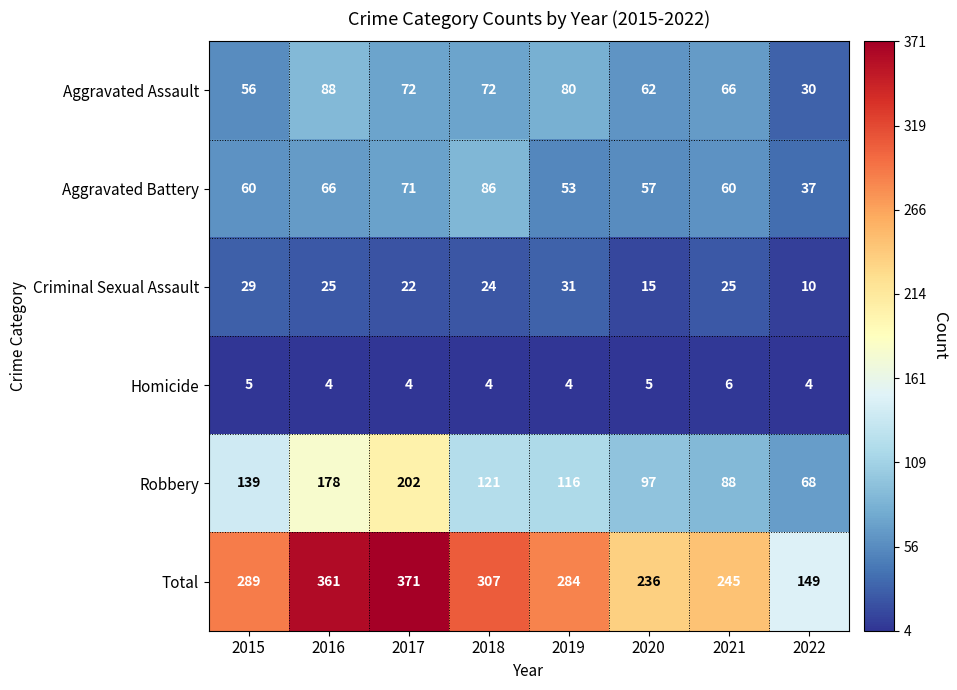

What is the total value across all series at 2016?

722